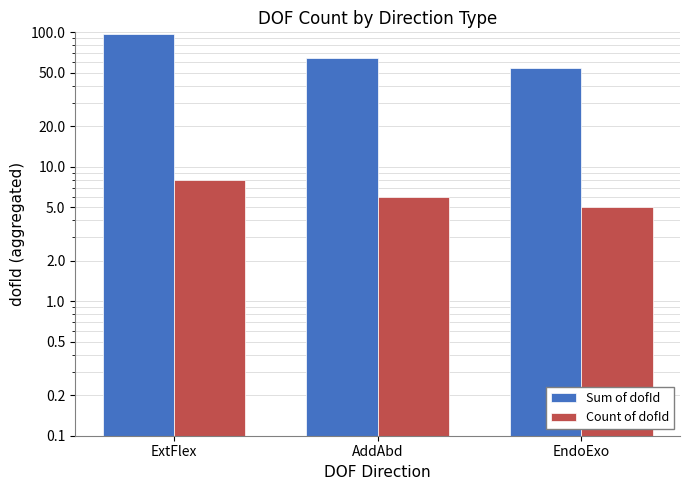

What is the label of the 1st bar from the right?

EndoExo